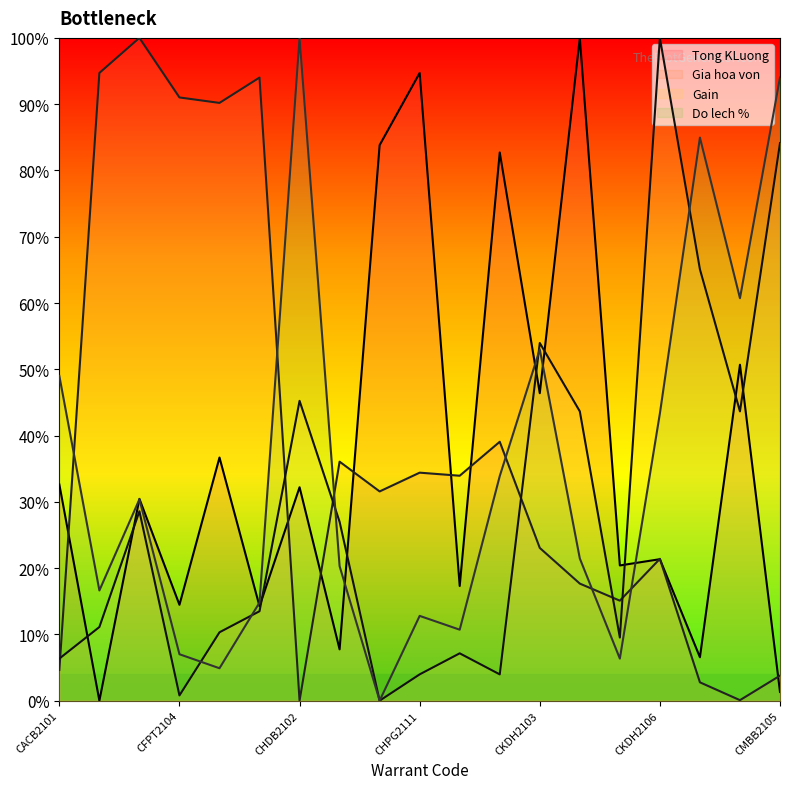

At which label does Gain reach its peak?

CKDH2106